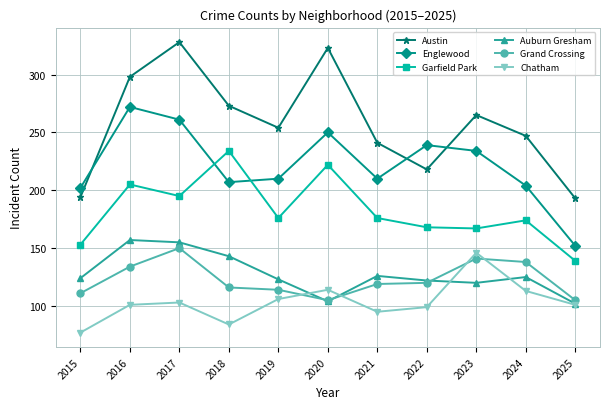

At how many categories does at least one series exceed 268?

4